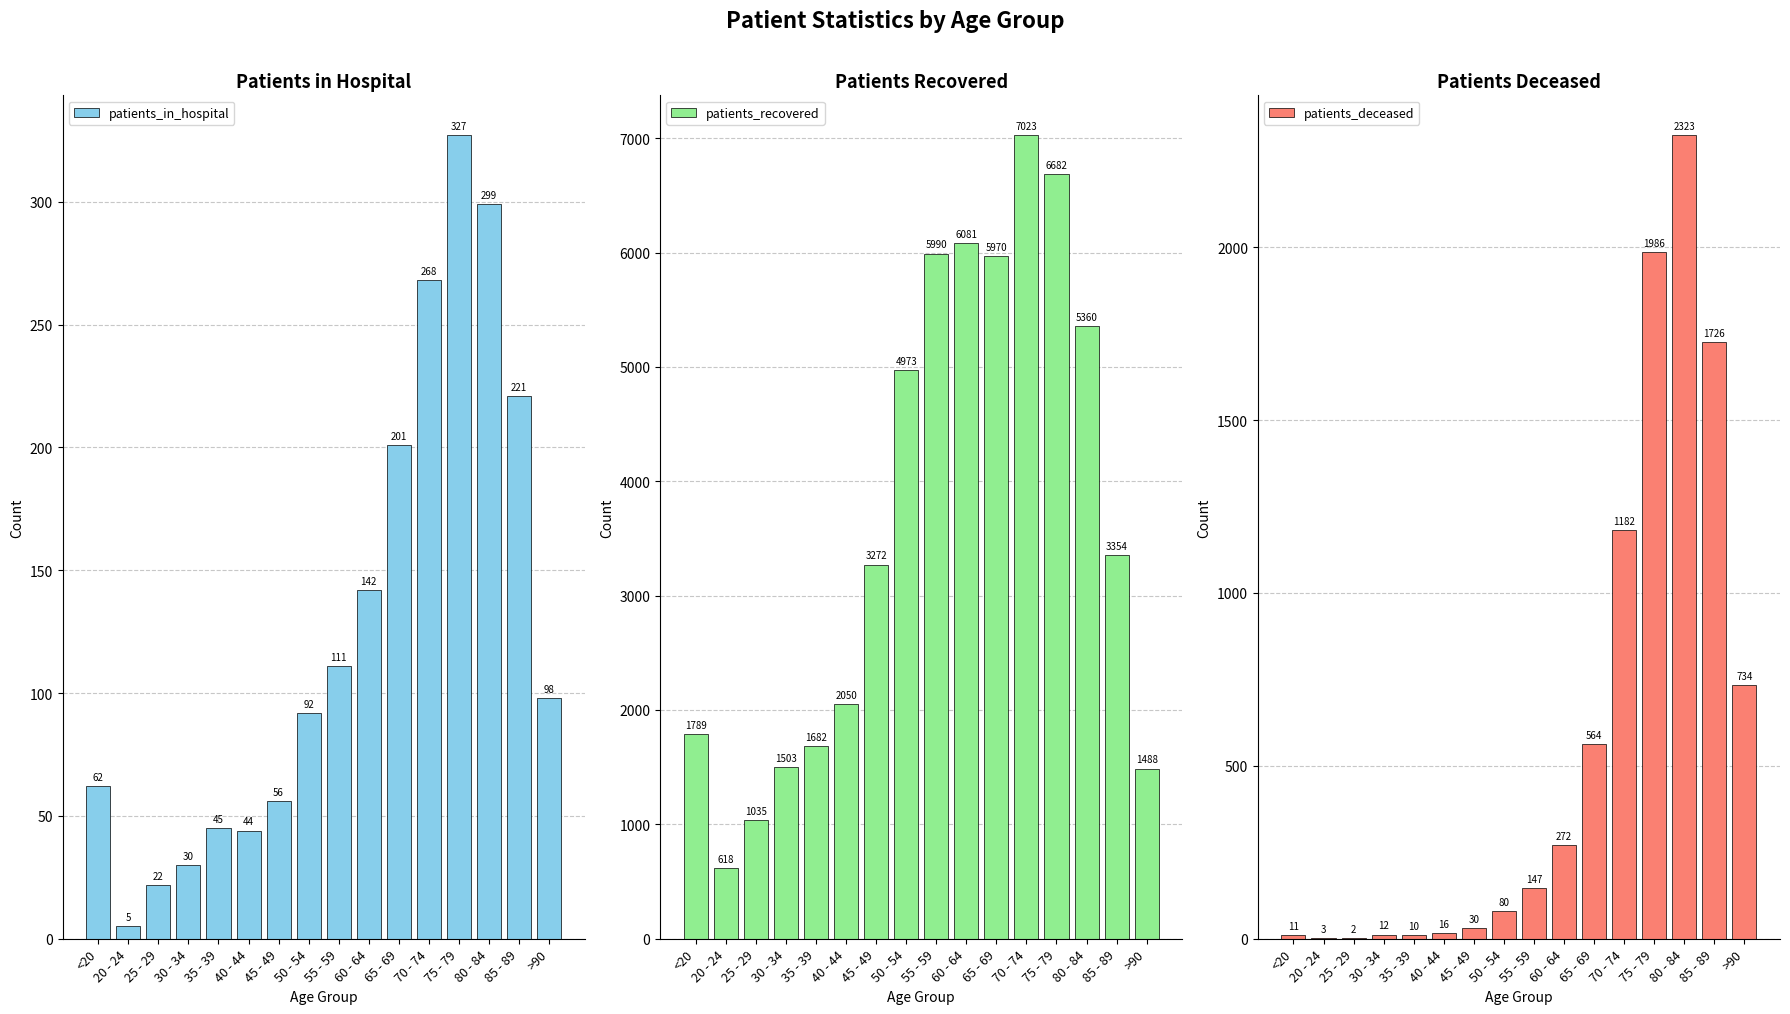

At 40 - 44, list the series in order from largest to smallest.

patients_recovered, patients_in_hospital, patients_deceased